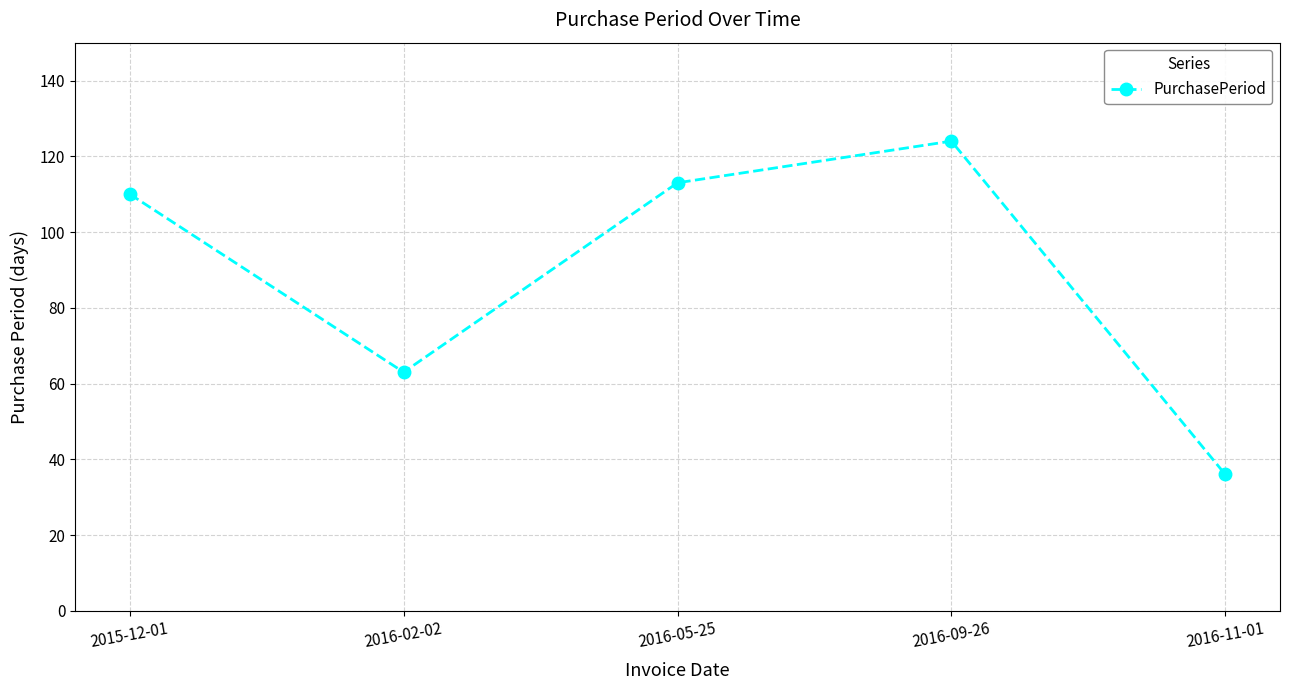

What is the value of the 5th point from the left?

36